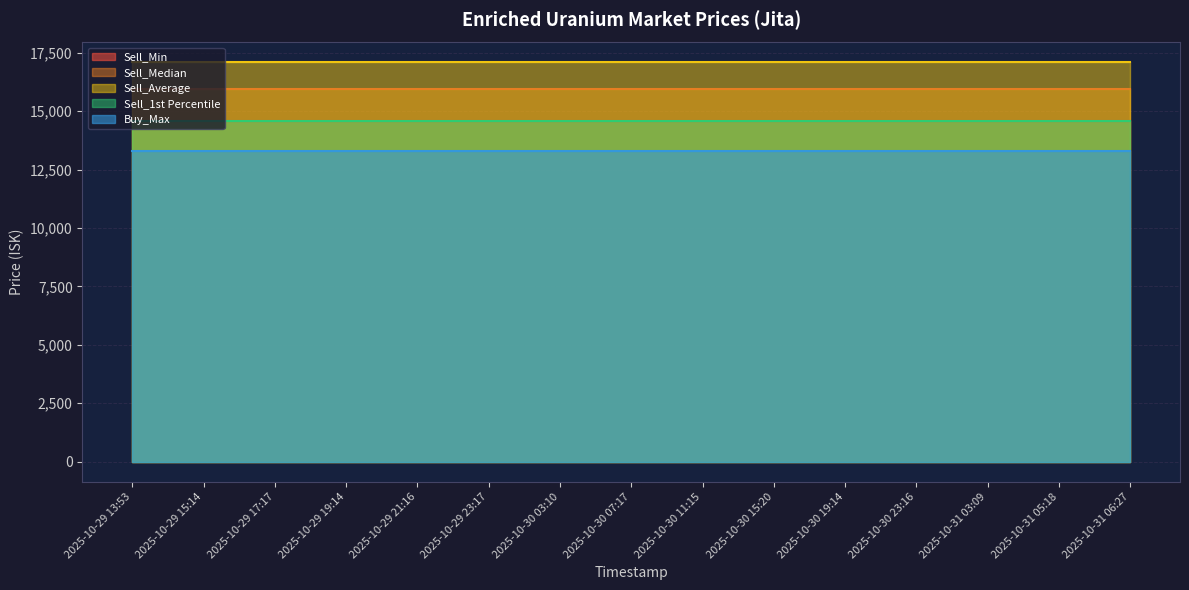

What is the sum of the Sell_Min values at 2025-10-29 15:14 and 2025-10-30 11:15?

29160.0